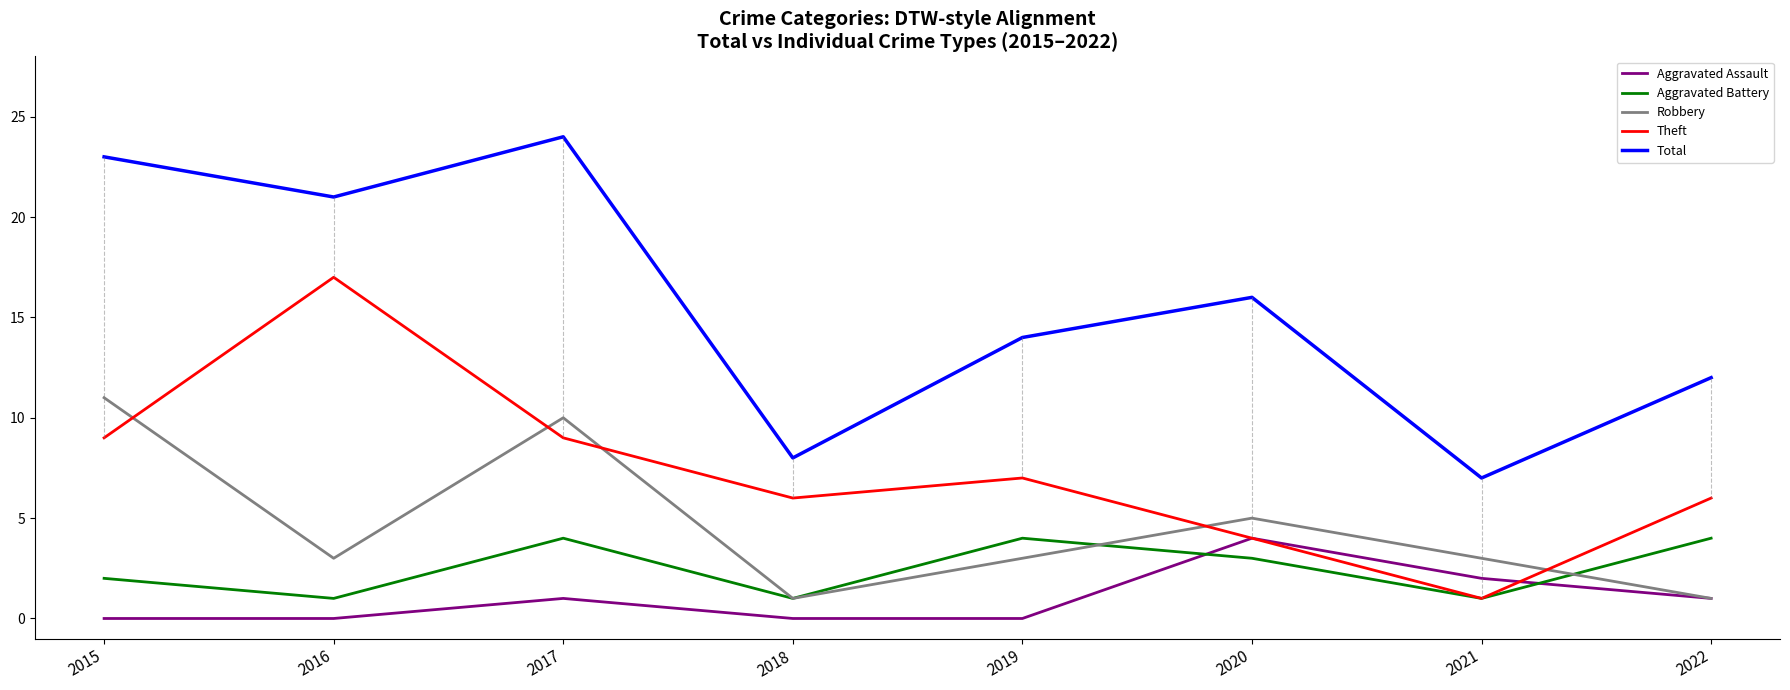

How many series are shown in this chart?

5